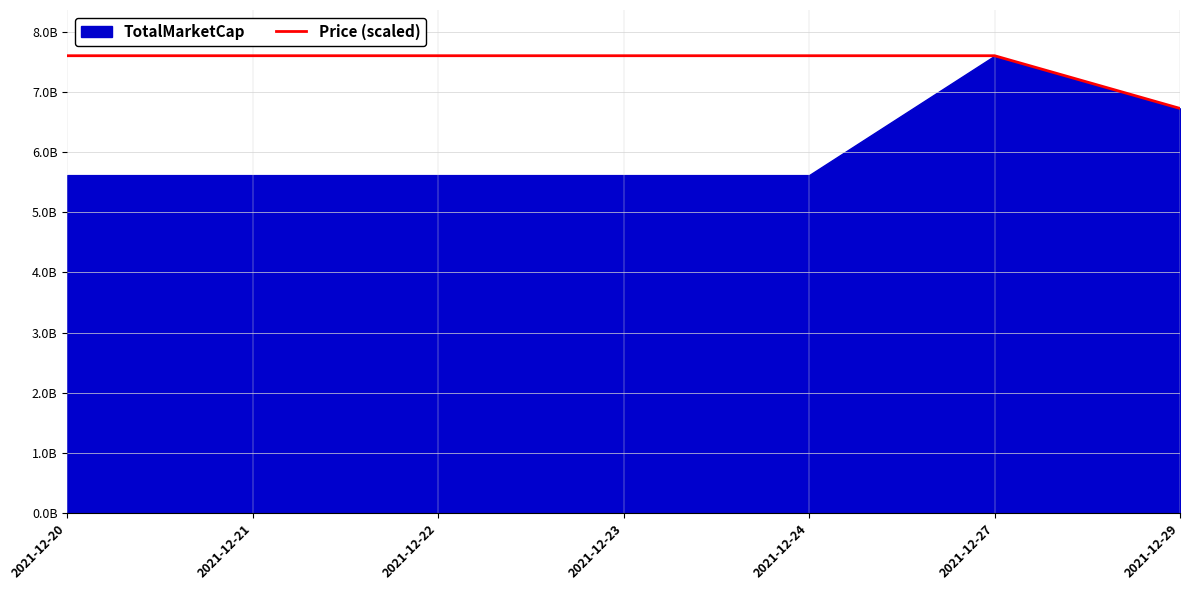

Which label corresponds to the smallest value in the chart?

2021-12-29